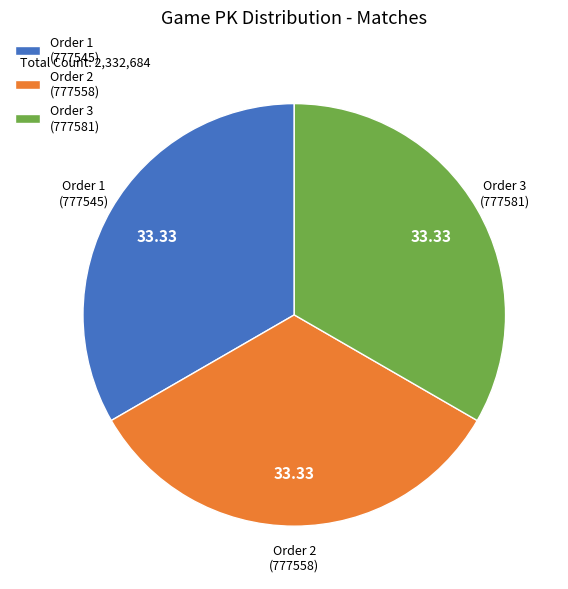

Combined, do Order 2 (777558) and Order 3 (777581) account for over 50%?

Yes